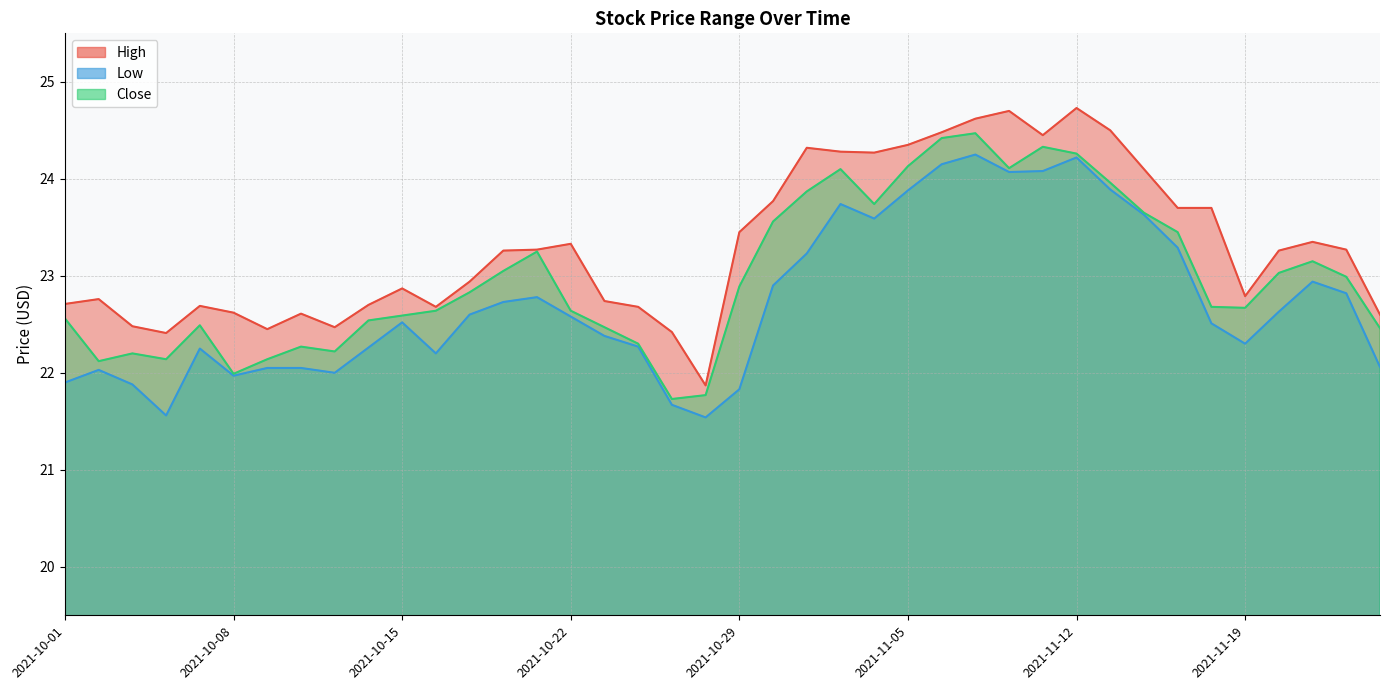

At which label does High reach its peak?

2021-11-12